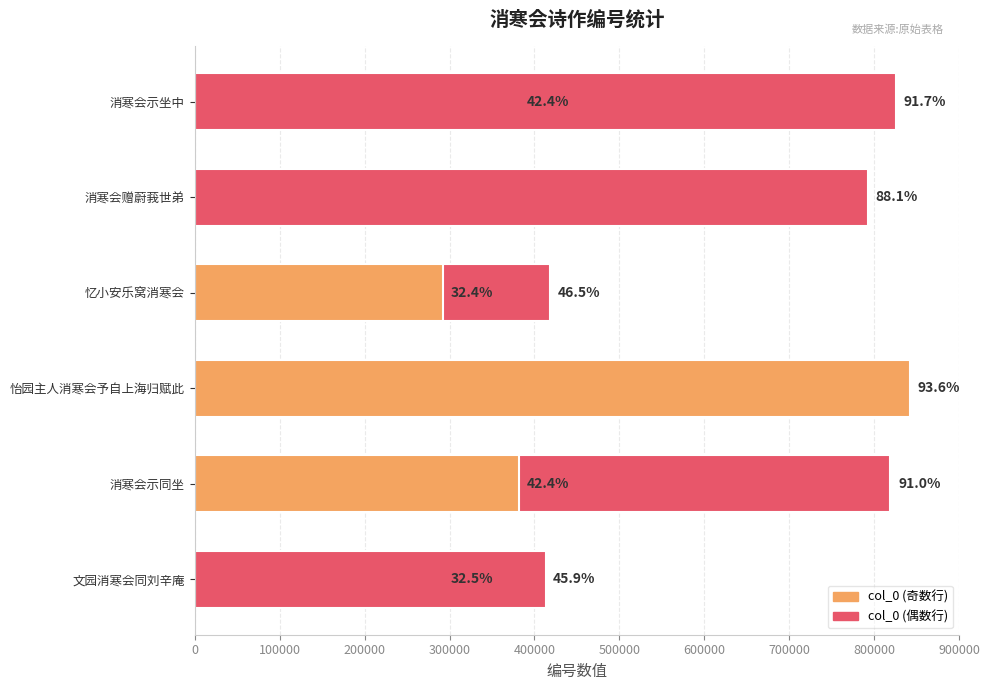

What is the difference between the second highest and second lowest values?

532777